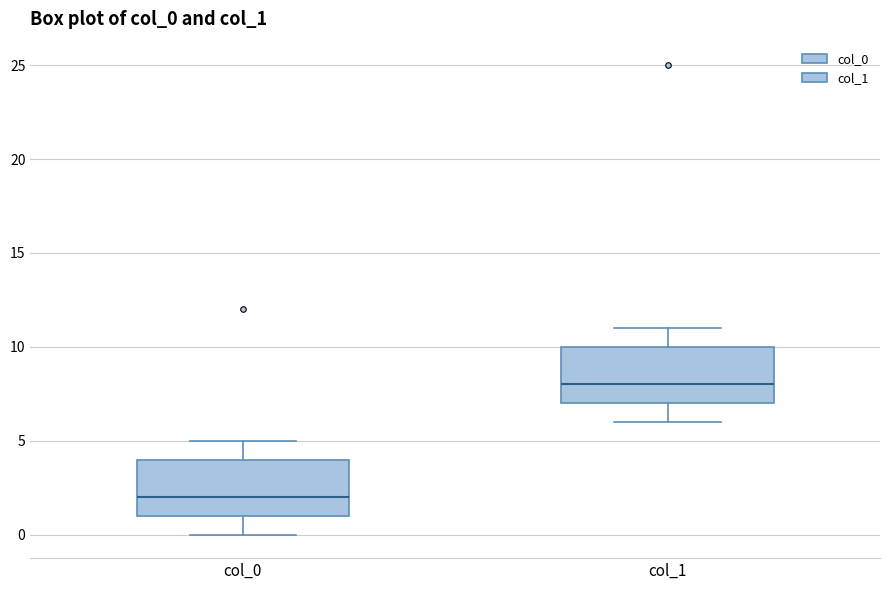

Which box has the lowest median line?

col_0